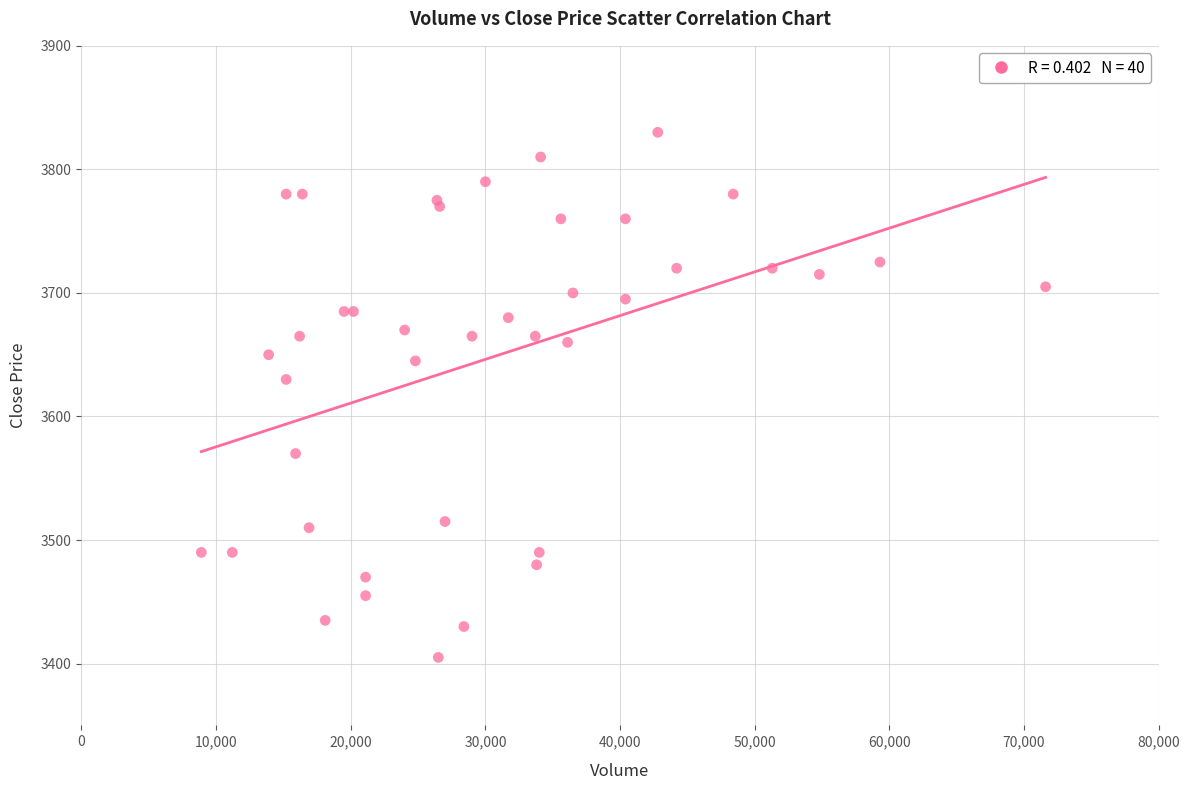

What Y value in the scatter plot is closest to 3617?

3630